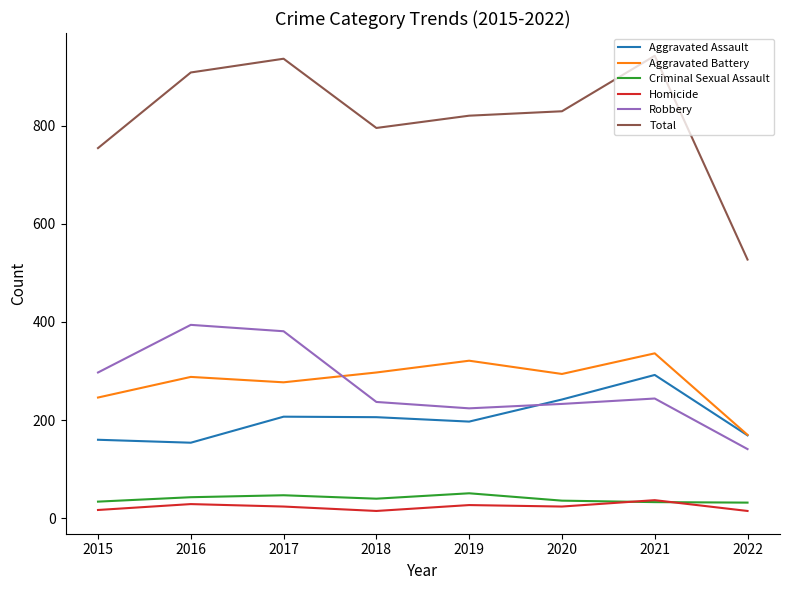

The value of Robbery at 2021 is 145. True or false?

False